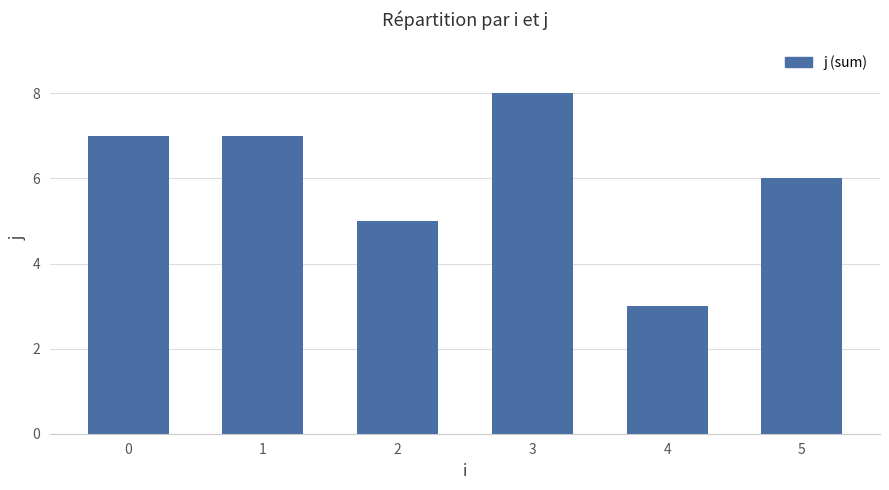

Which label corresponds to the smallest value in the chart?

4